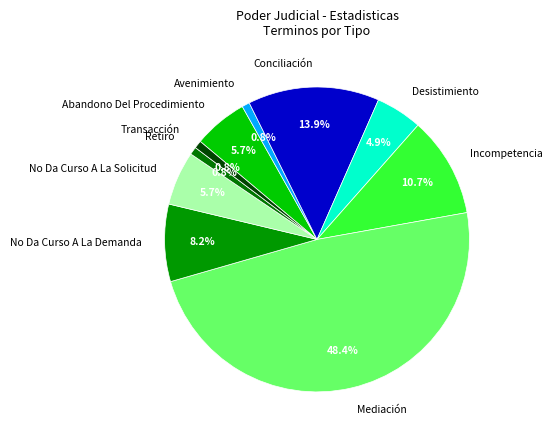

Combined, do Abandono Del Procedimiento and Desistimiento account for over 50%?

No